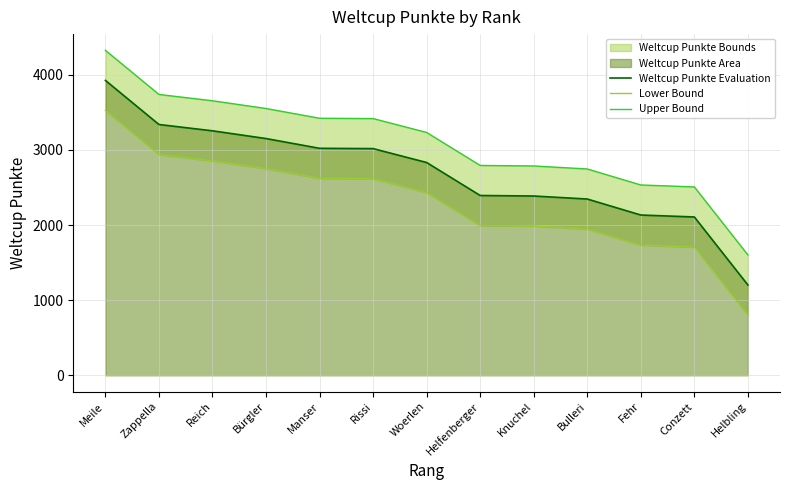

What is the label of the 10th point from the right?

Bürgler